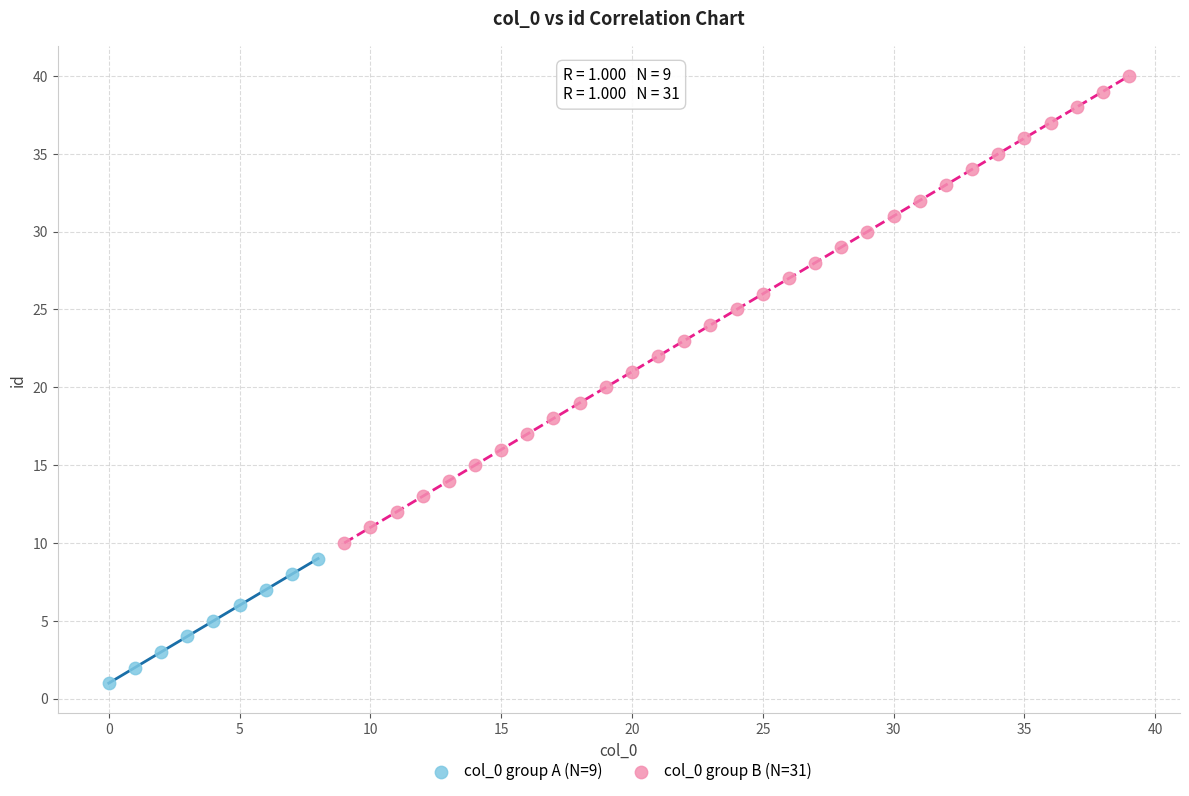

Which series contains the highest Y value?

col_0 group B (N=31)